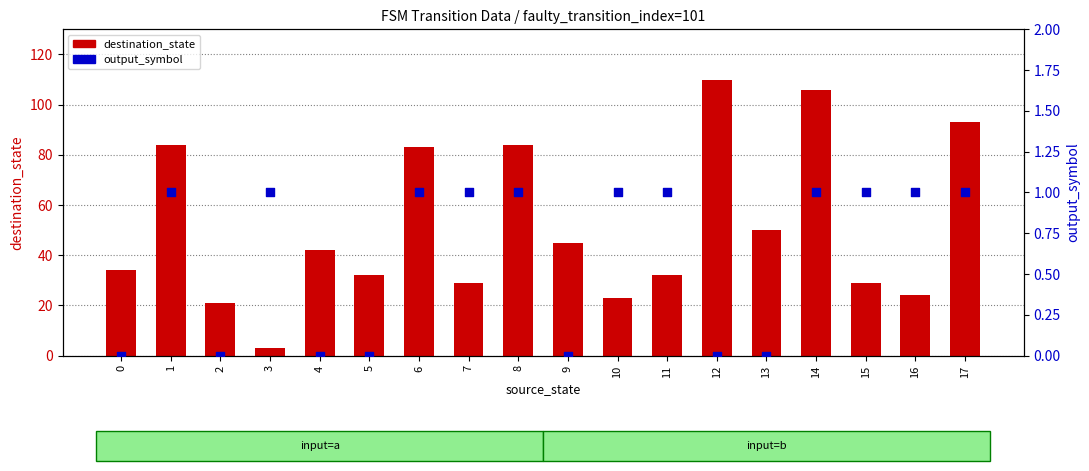

Which series has the largest Y range (max minus min)?

destination_state